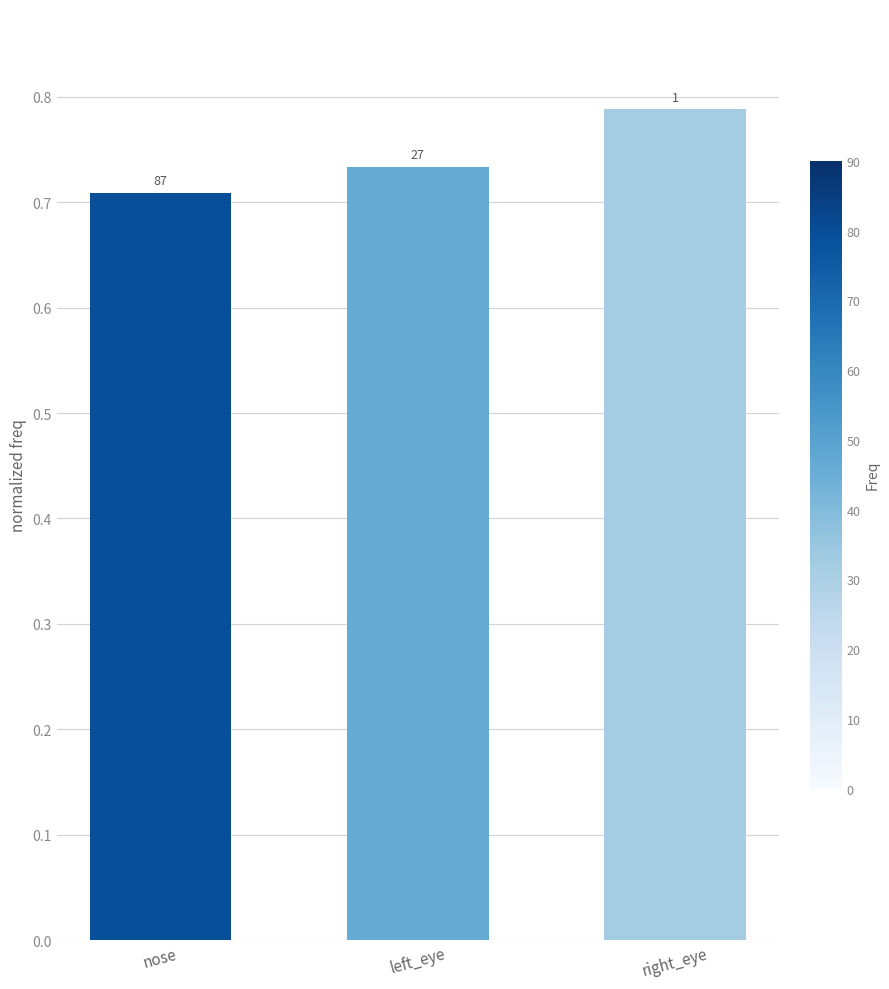

How many bars are there in total?

3